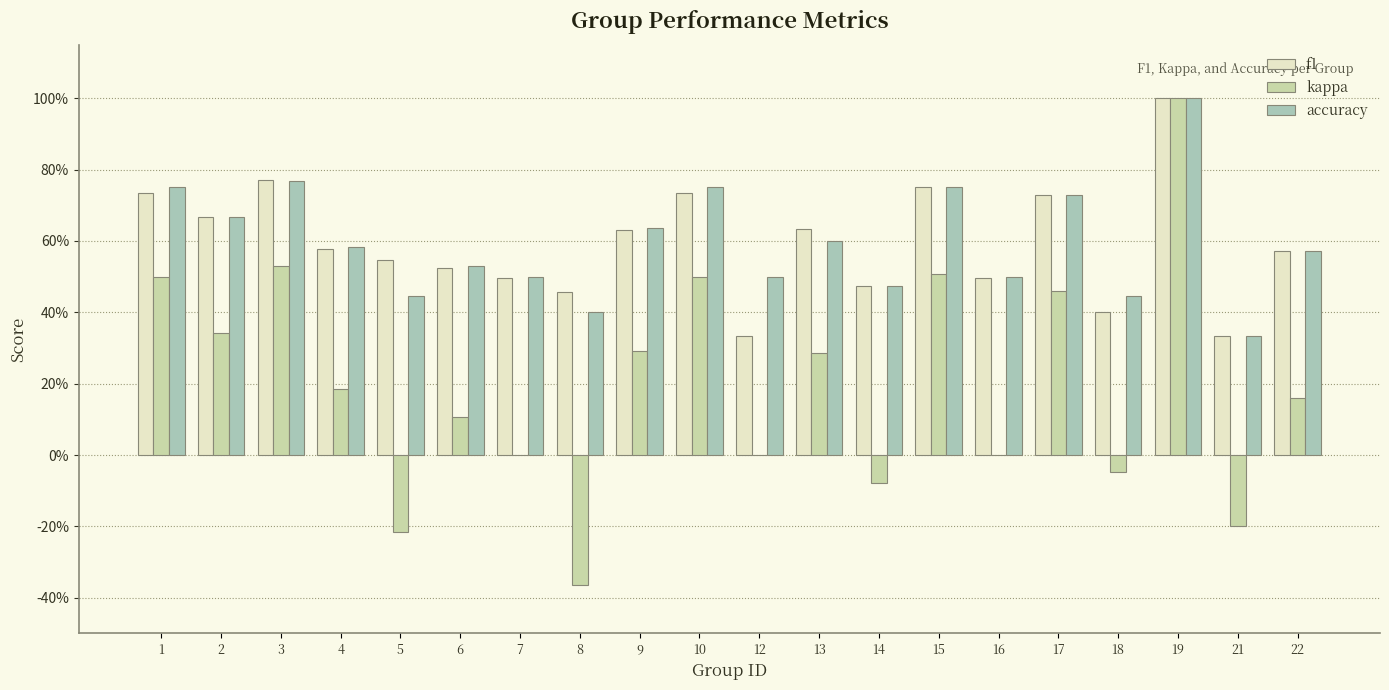

What are all the series names shown in the legend?

f1, kappa, accuracy